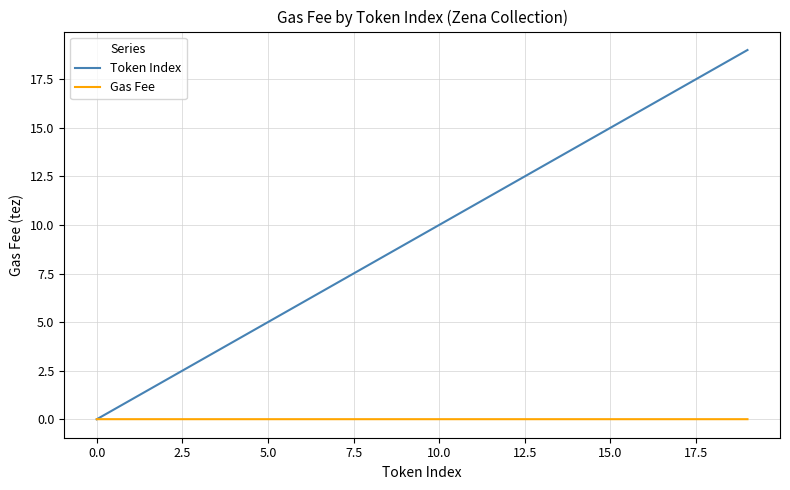

What is the greatest value displayed?

19.0